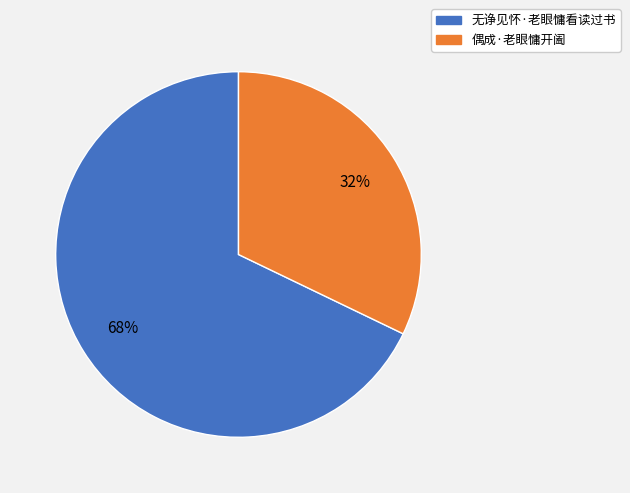

To the nearest percent, what portion does 偶成·老眼慵开阖 represent?

32%